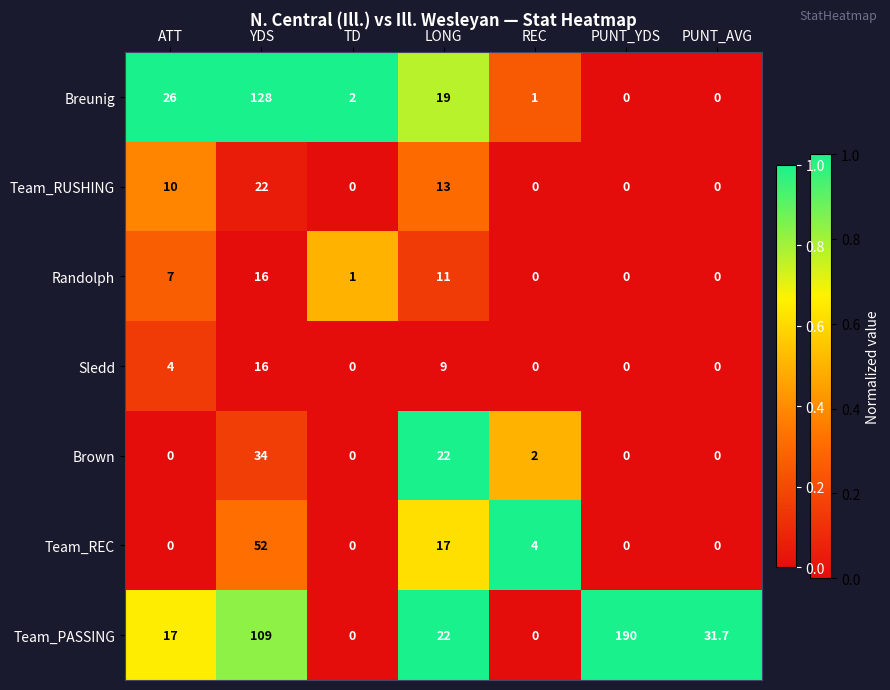

At which label is Sledd closest to 8?

LONG